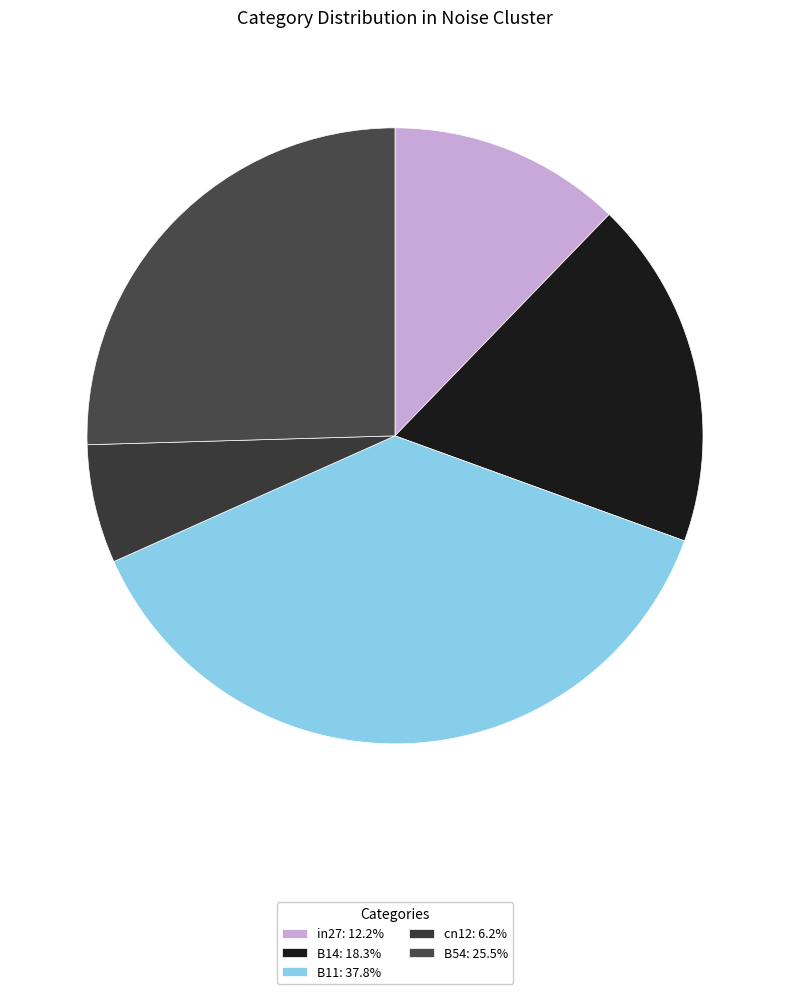

Count the number of slices in the pie.

5